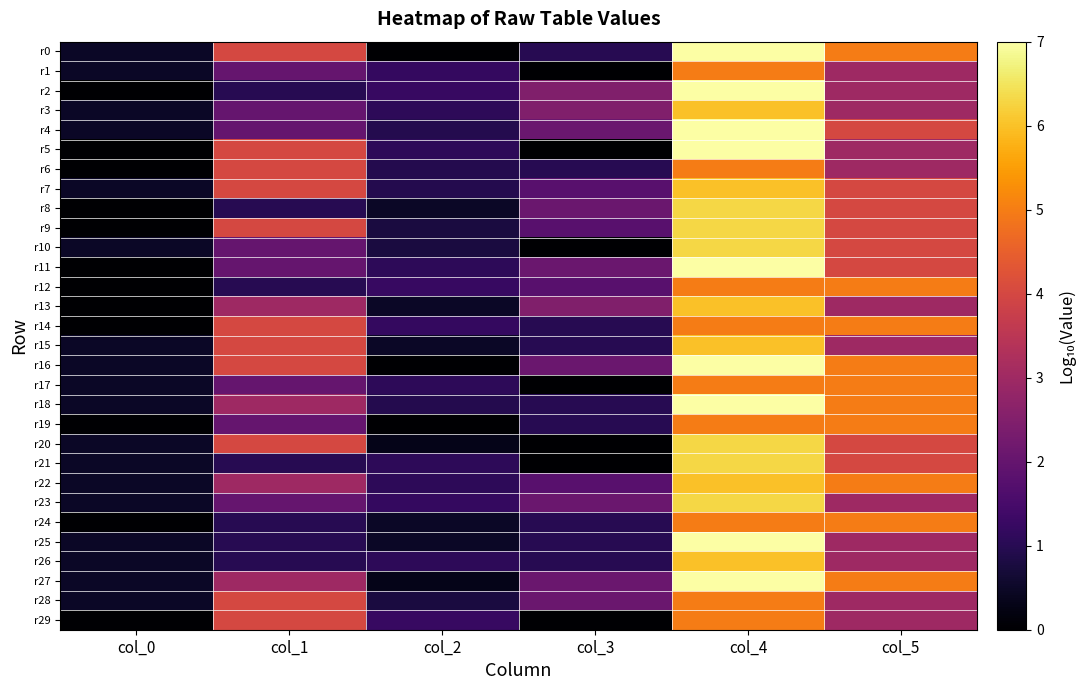

Which series has the widest spread of values?

r0